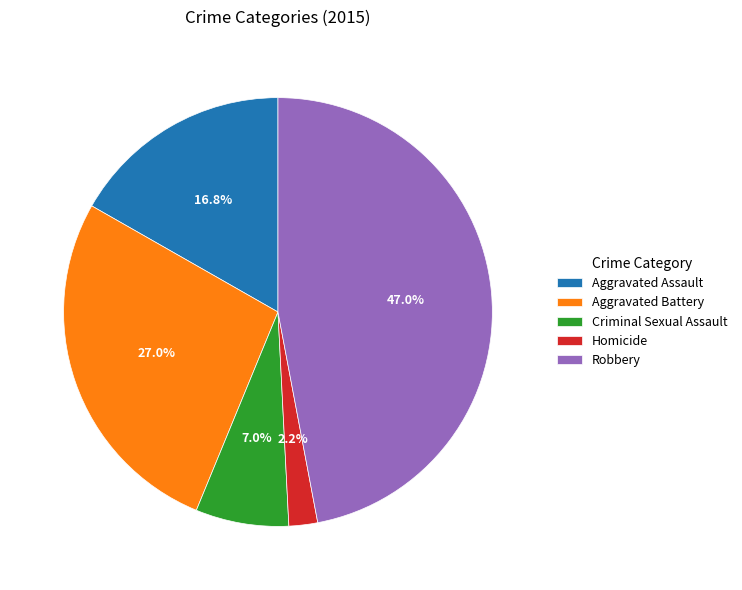

Is it true that Aggravated Battery is 27% of the pie?

True